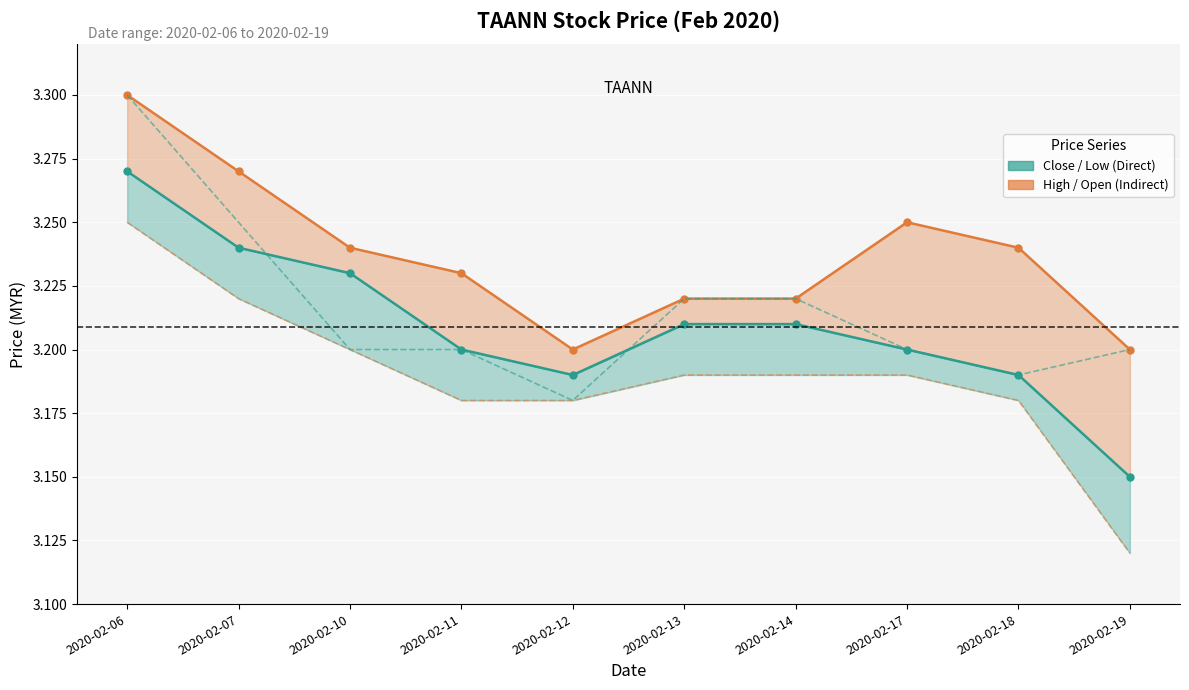

Which series has the largest range (max minus min)?

Low